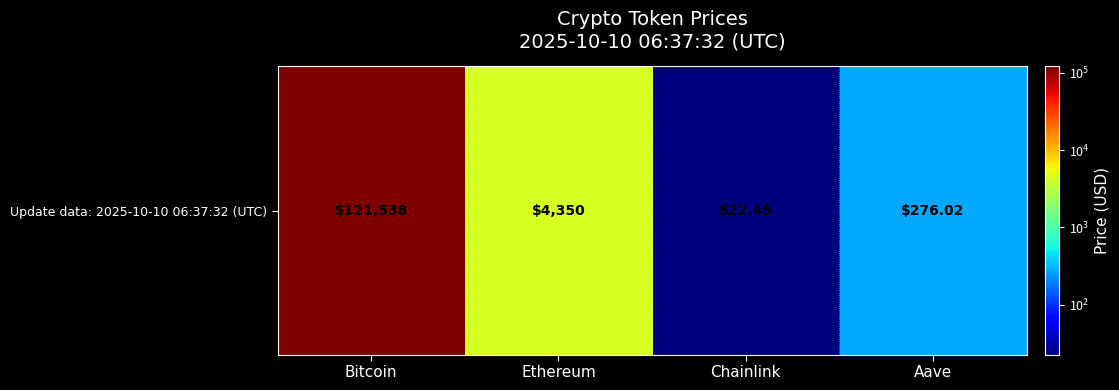

What value does the data have at Bitcoin?

121538.0